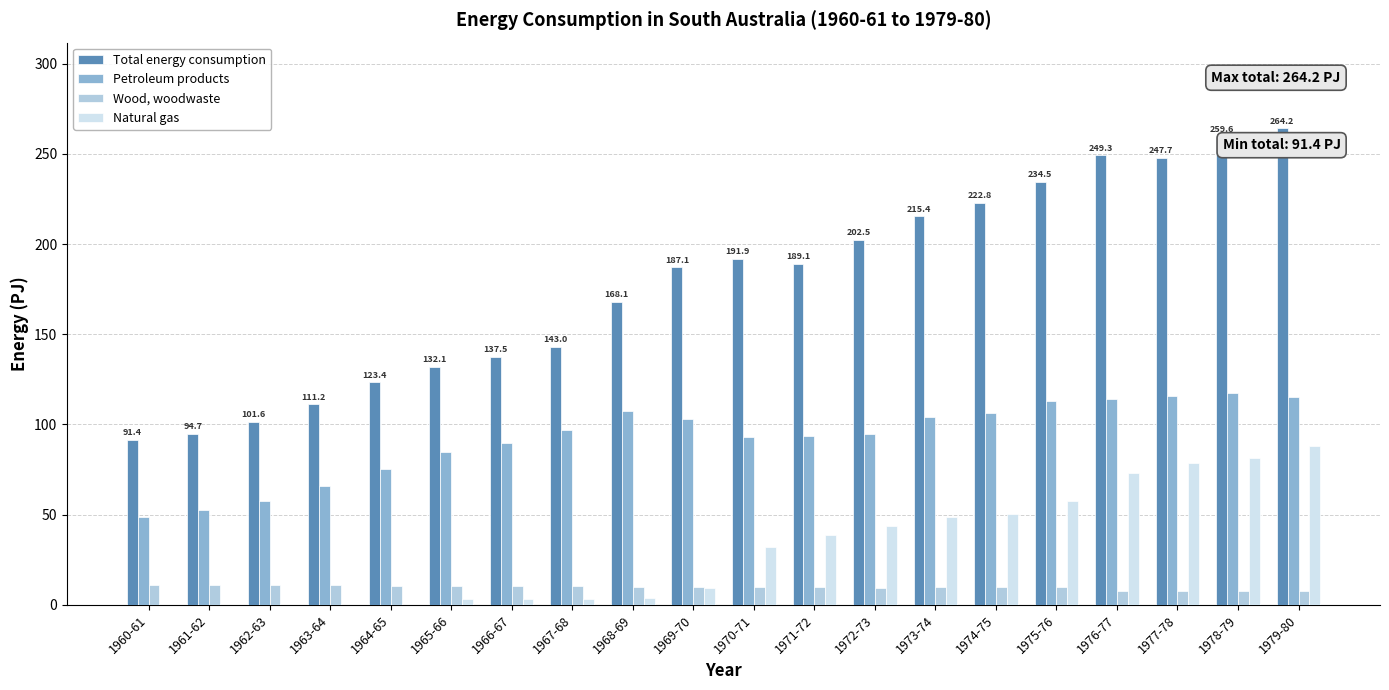

What is the sum of all Petroleum products values?

1849.3